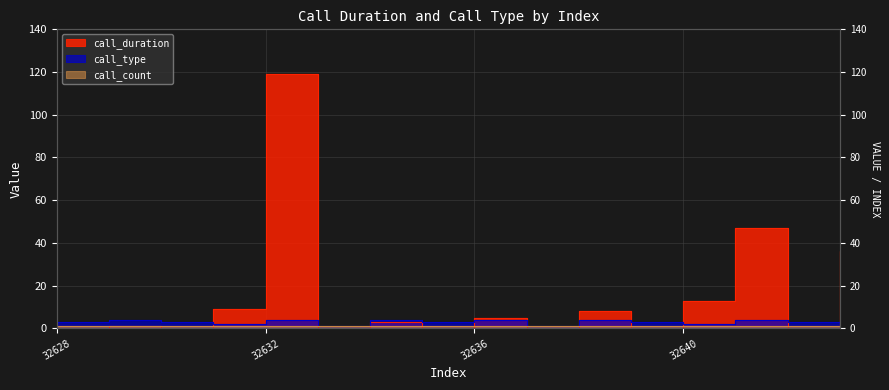

In call_duration, how many points are higher than both neighbors (excluding endpoints)?

6